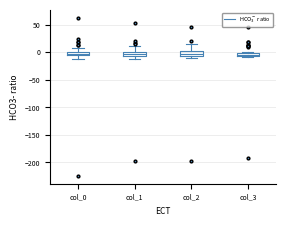

Where is the upper edge of the box for col_3 on the y-axis? The values are not printed on the chart, so give them approximately, as read against the axis.

0